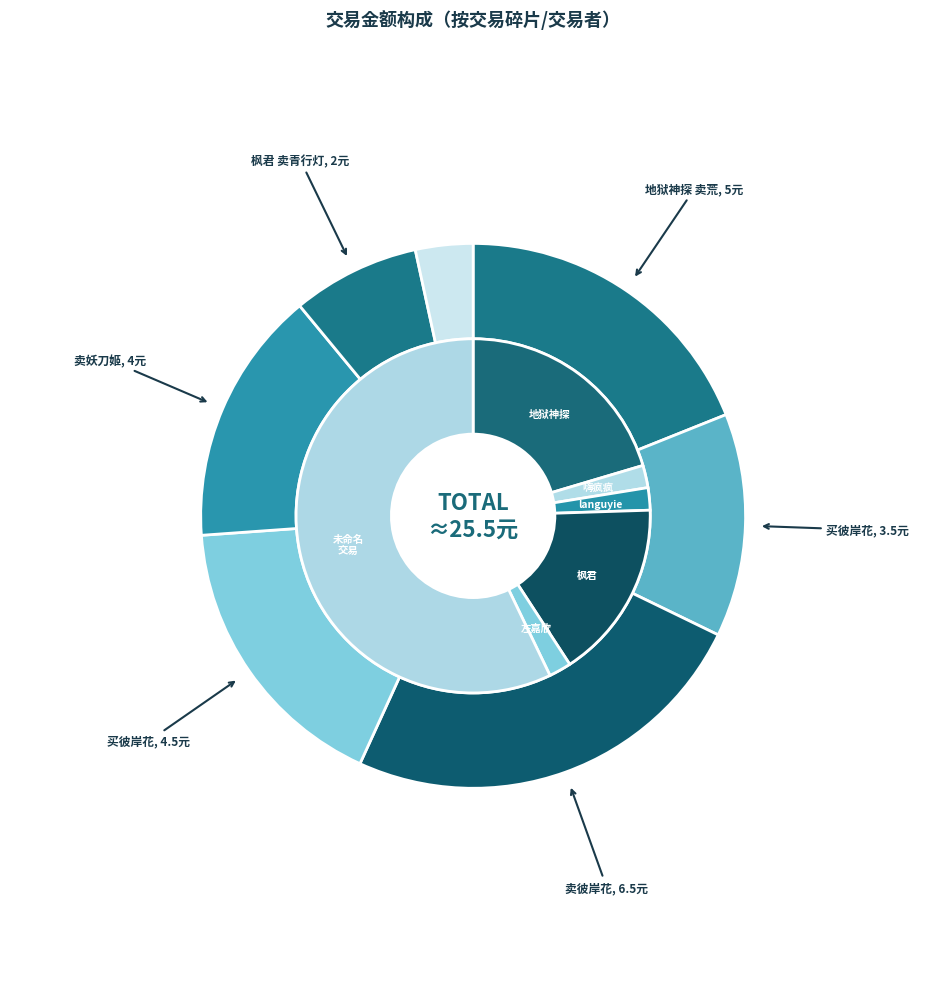

True or false: 枫君 accounts for 24% of the total.

False